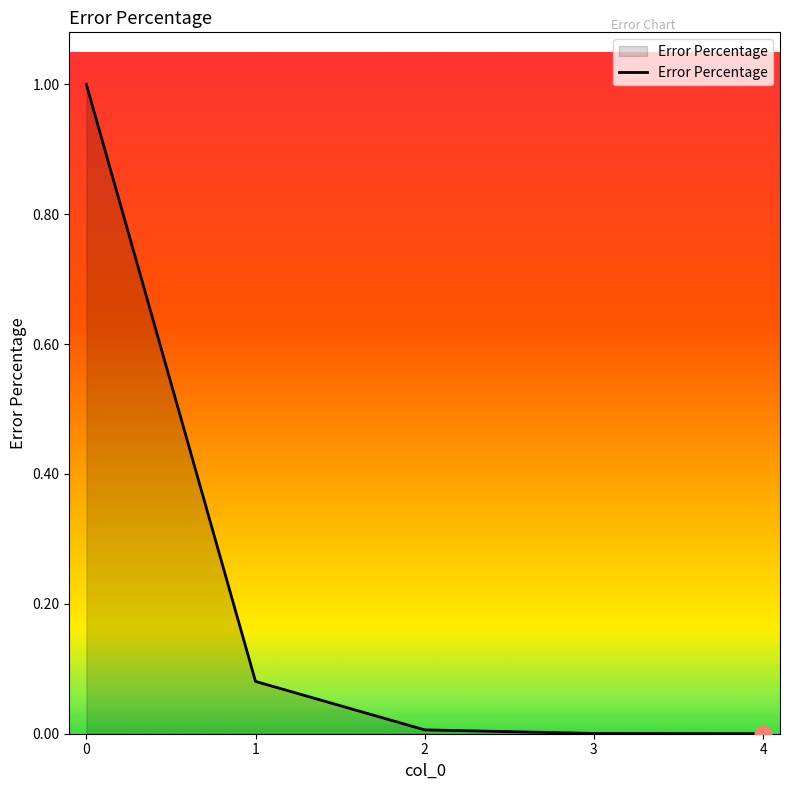

What is the change in value from 0 to 3?

-1.0